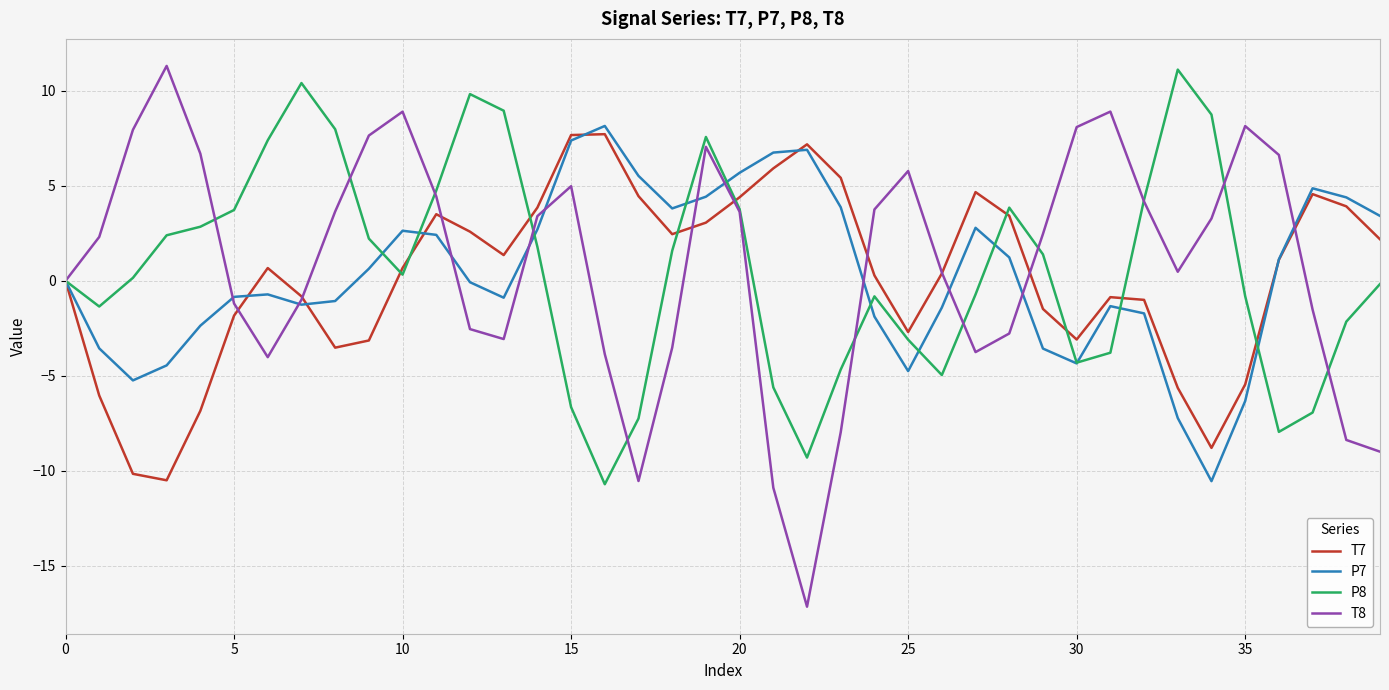

Which series has the widest spread of values?

T8